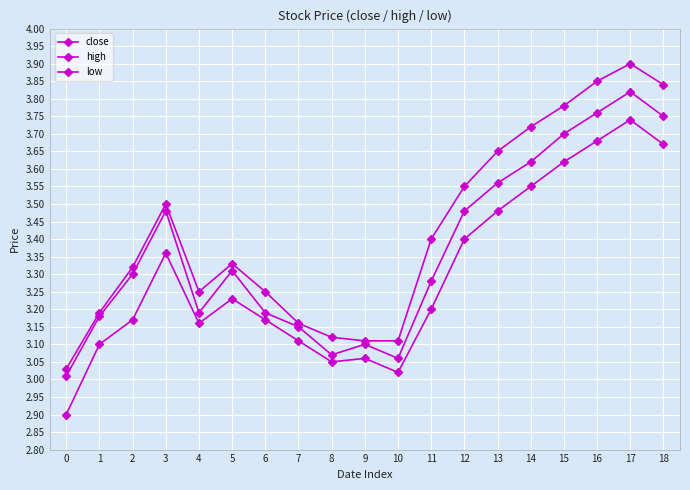

Which series changed the most between 7 and 8?

close